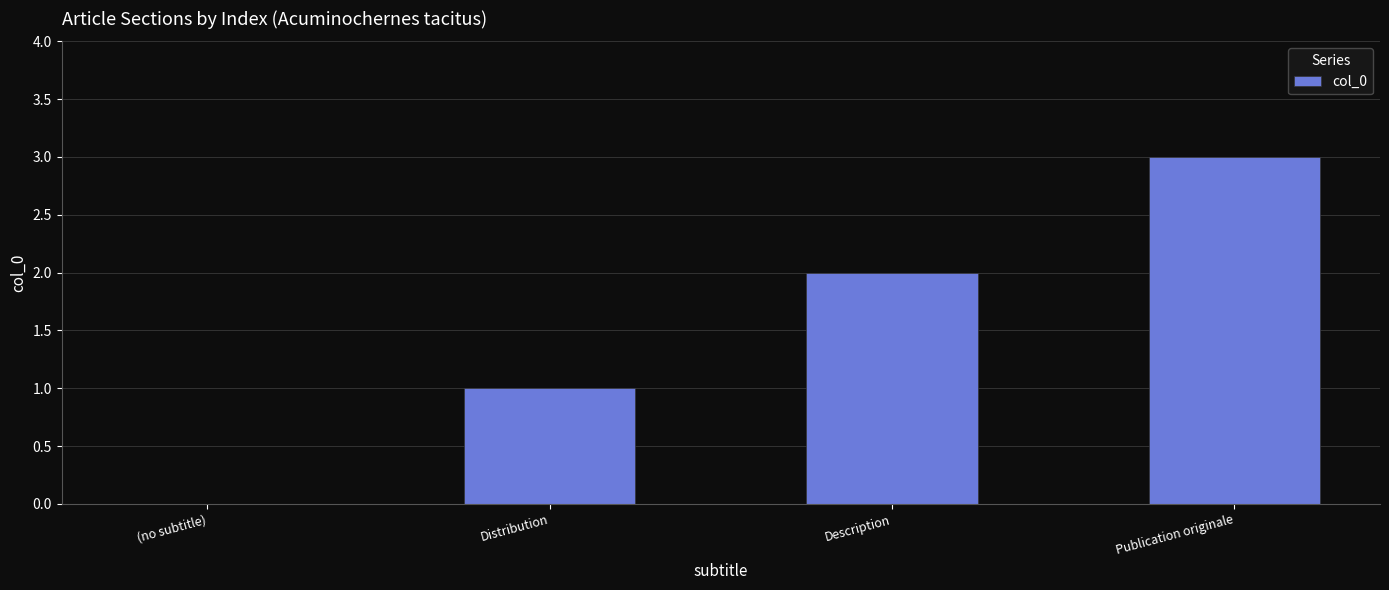

What is the sum of all values?

6